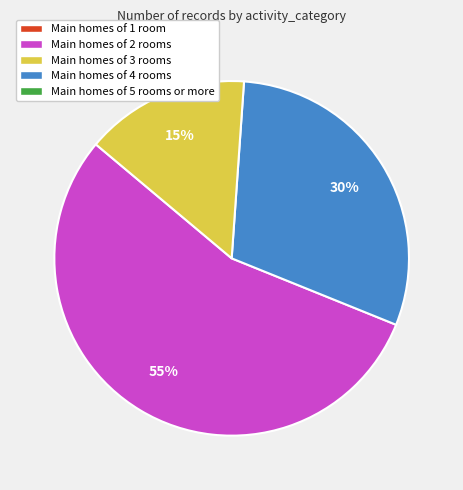

To the nearest percent, what is the average slice percentage?

33%